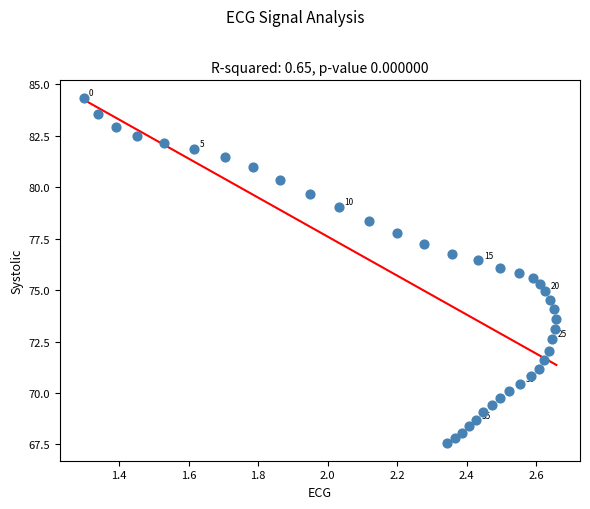

What is the range of Y values (max minus min)?

16.8